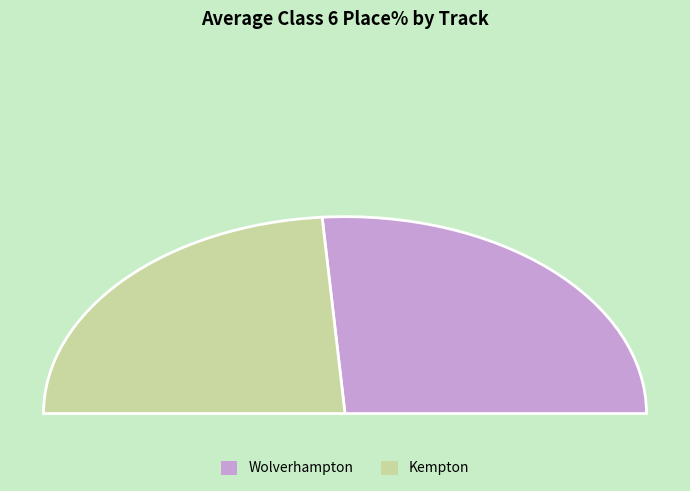

Between Wolverhampton and Wolverhampton, which is larger?

Wolverhampton